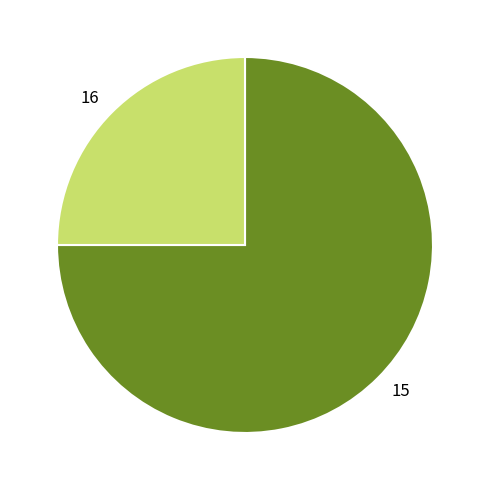

Rank the categories by value from highest to lowest.

15, 16